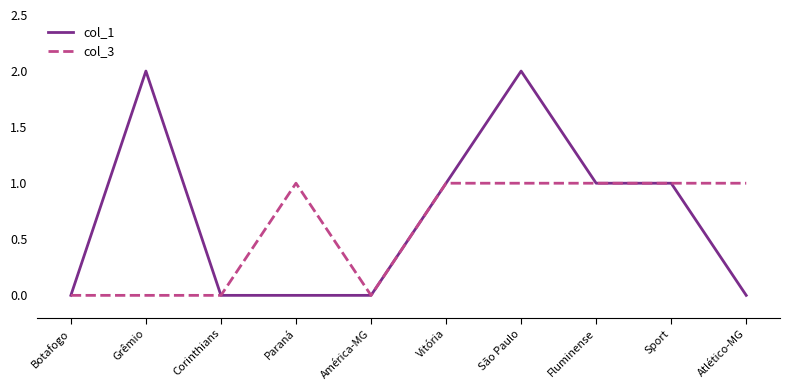

Rank the series by their maximum value, from highest to lowest.

col_1, col_3